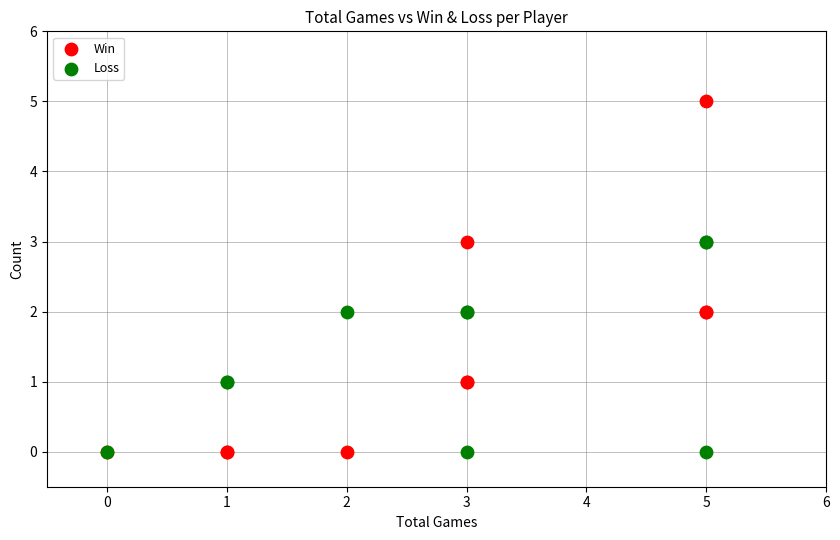

Which series reaches the maximum Y coordinate?

Win